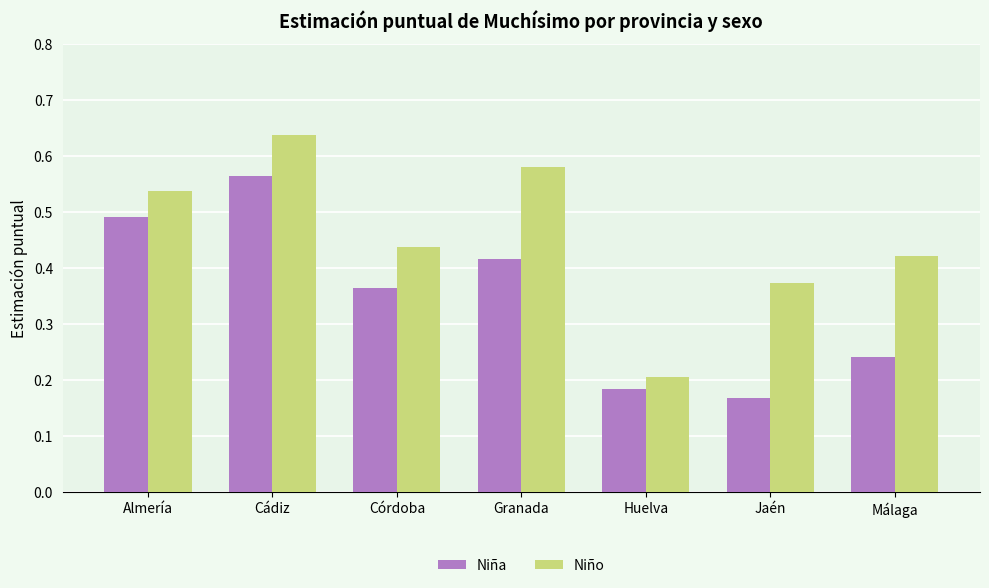

Rank the categories by Niña value from highest to lowest.

Cádiz, Almería, Granada, Córdoba, Málaga, Huelva, Jaén